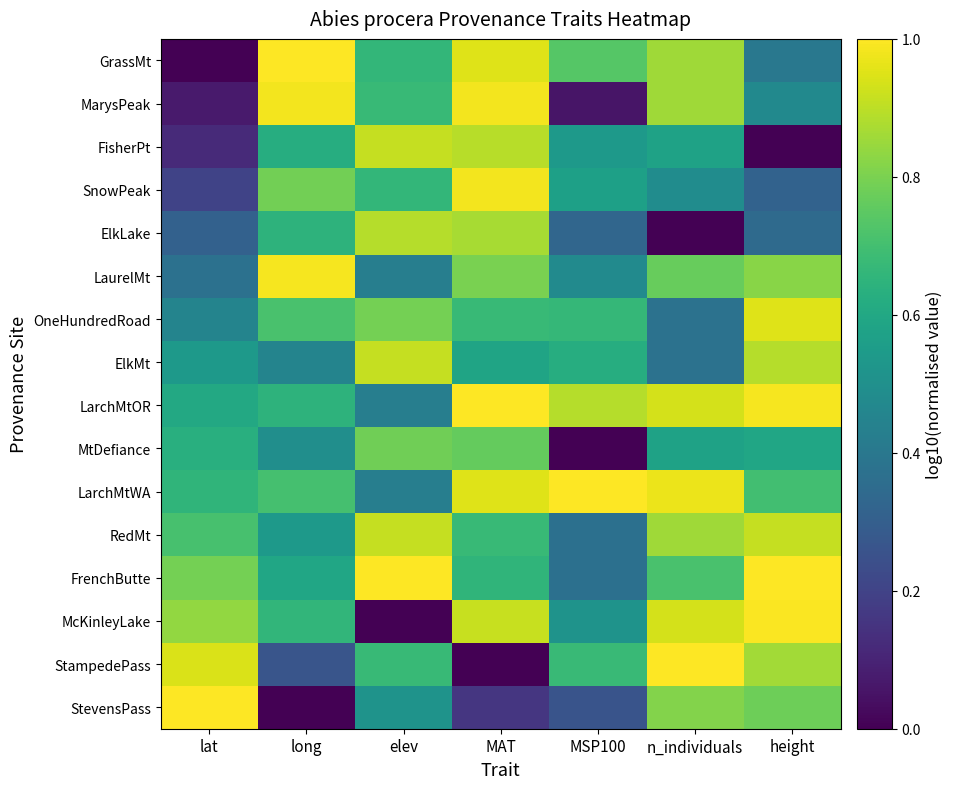

What is the difference between the highest and lowest values at MAT?

1.0